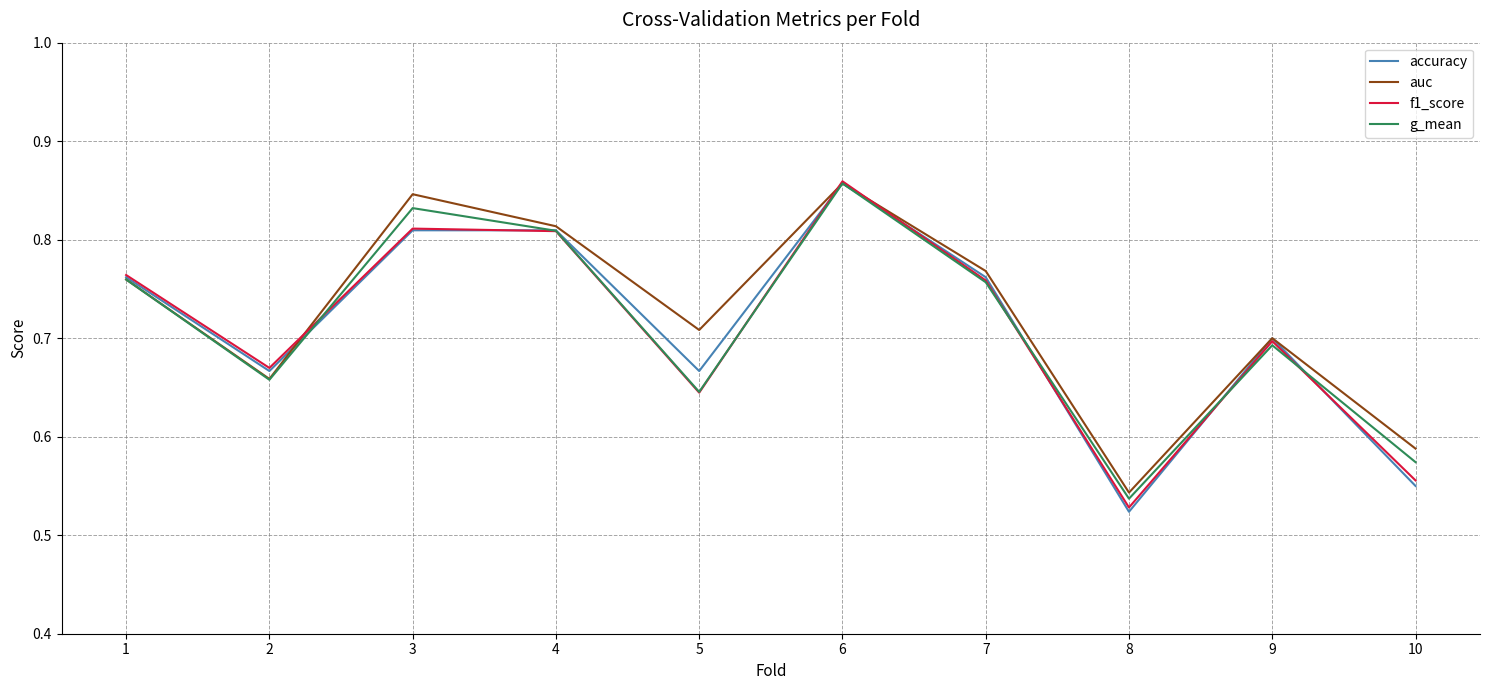

At which category is the sum across all series the highest?

6